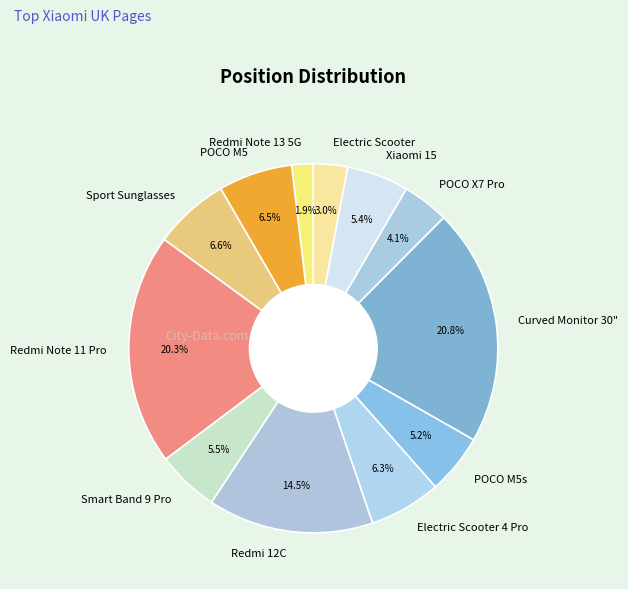

Is POCO X7 Pro the majority of the pie?

No